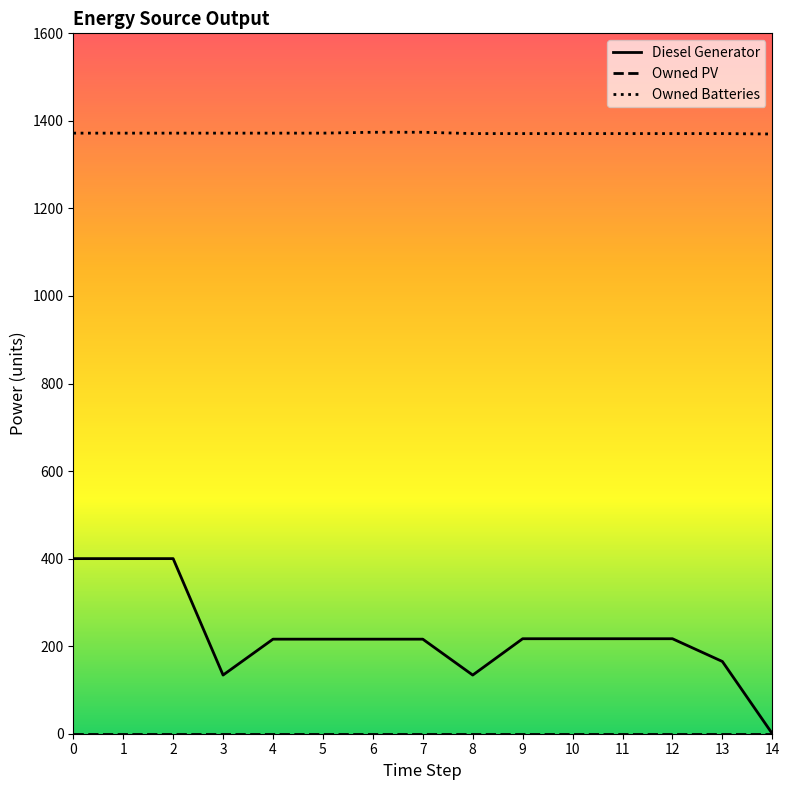

What is the greatest value displayed?

1374.0